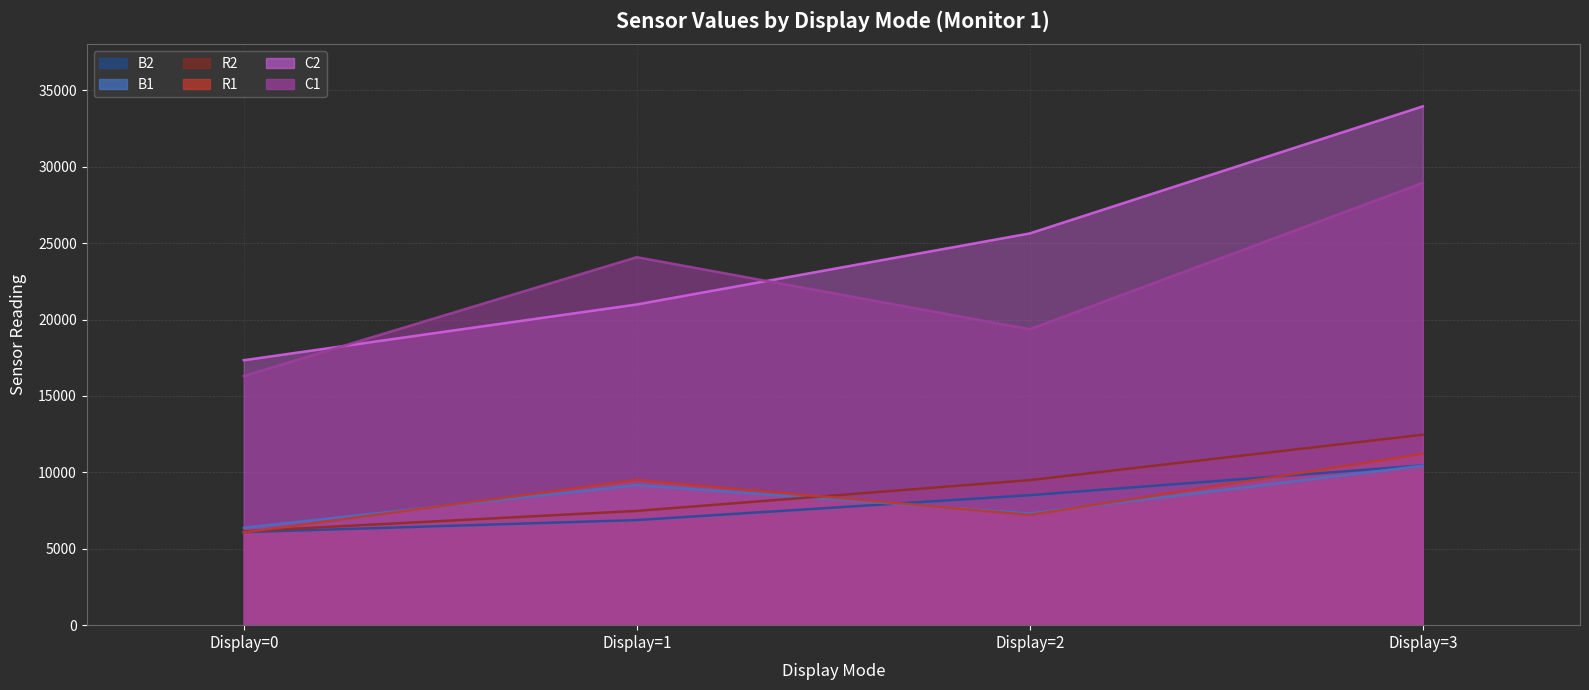

How many lines are shown in the chart?

6